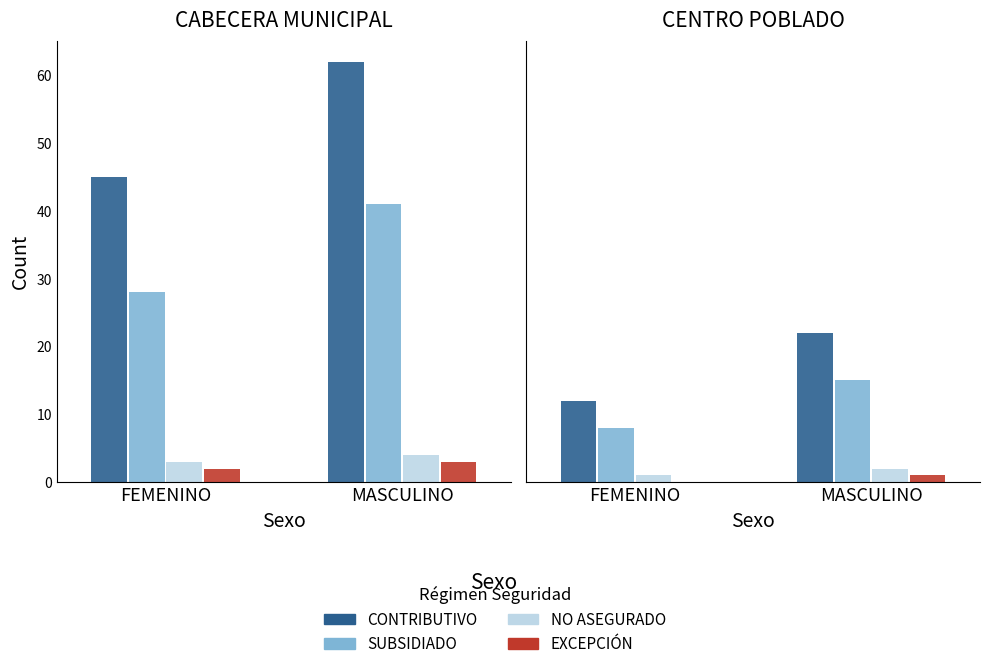

What are all the series names shown in the legend?

CONTRIBUTIVO, SUBSIDIADO, NO ASEGURADO, EXCEPCIÓN